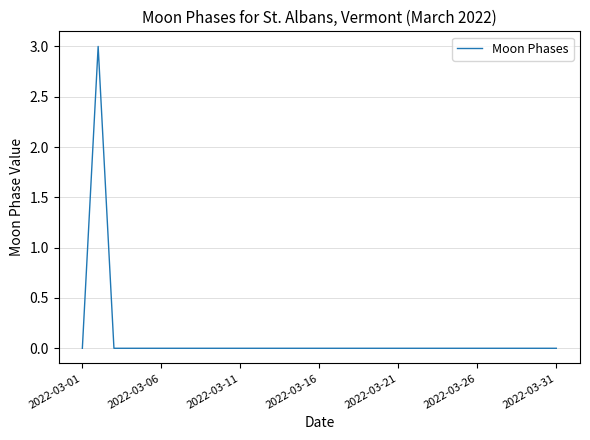

What is the sum of all values?

3